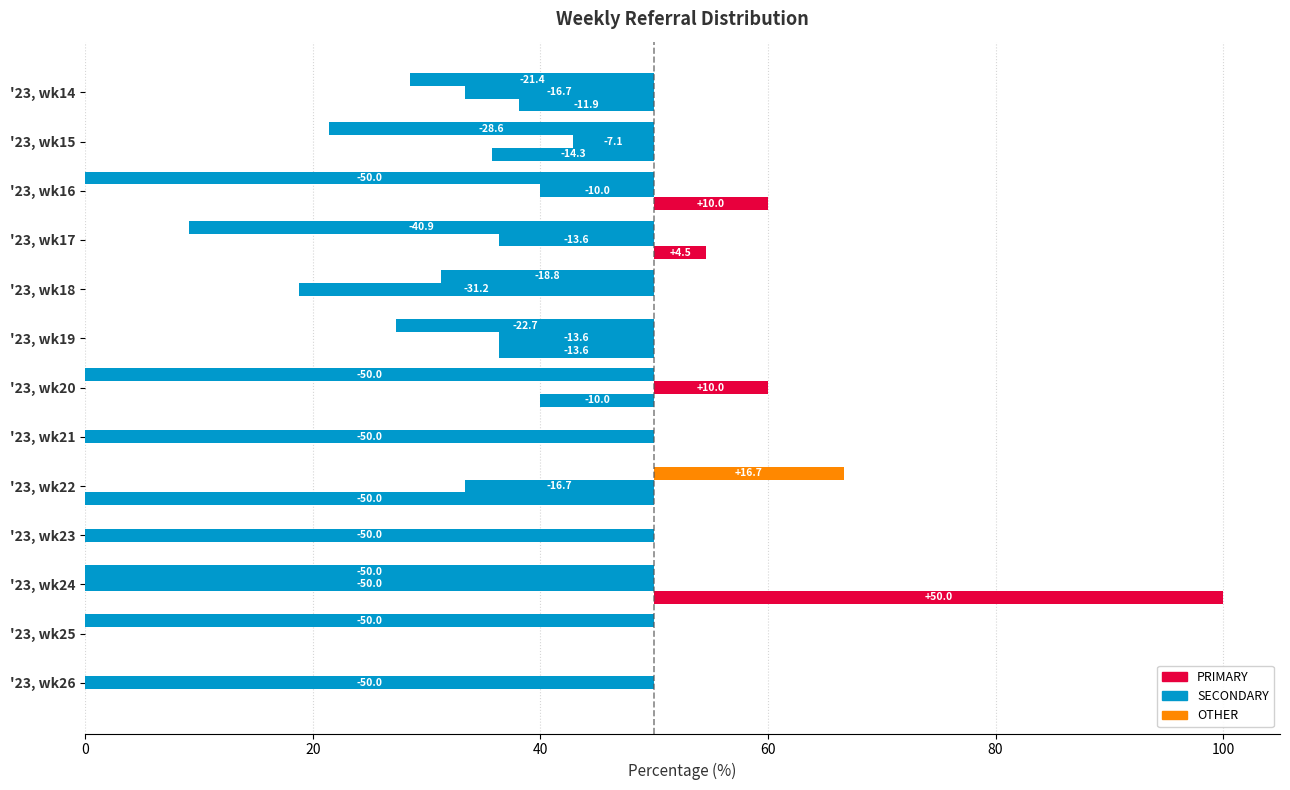

What is the smallest value displayed?

-50.0